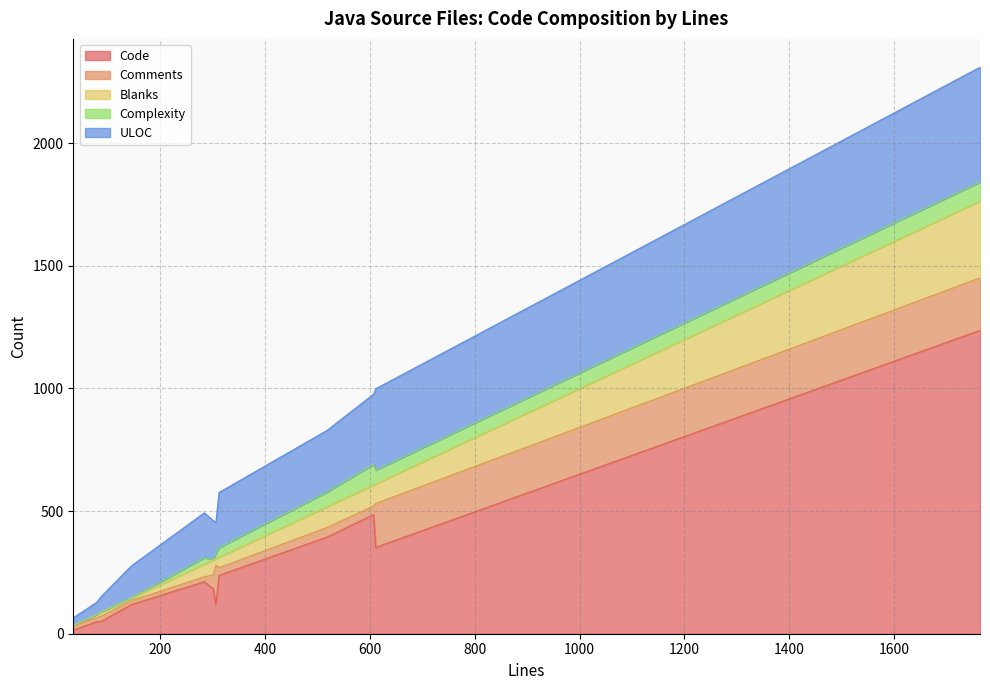

Does the chart have visible grid lines?

Yes